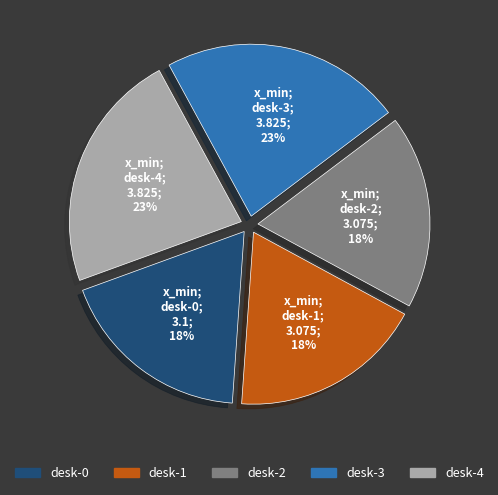

Is there any slice that represents more than half of the pie?

No